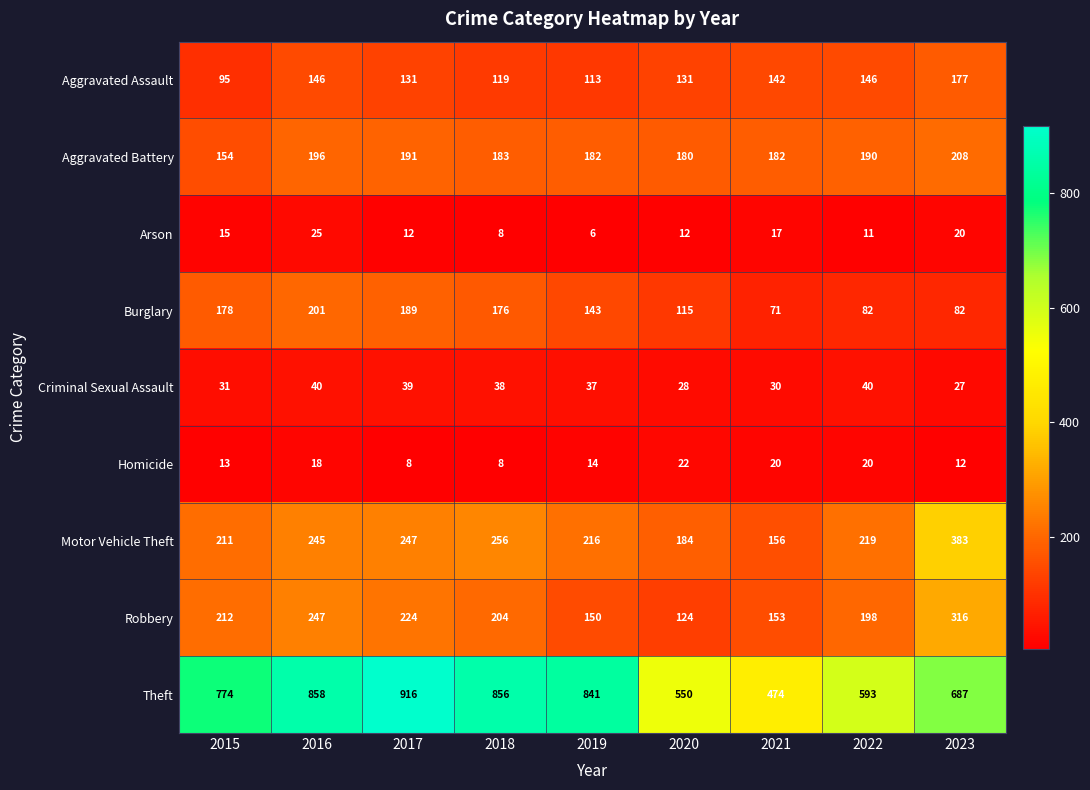

What is the sum of all Homicide values?

135